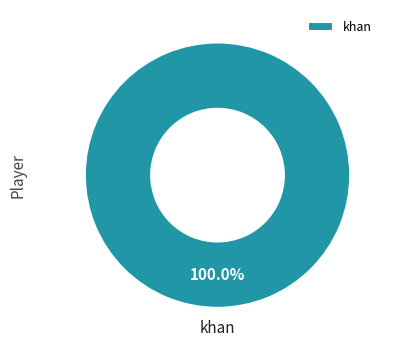

What is the majority slice?

khan